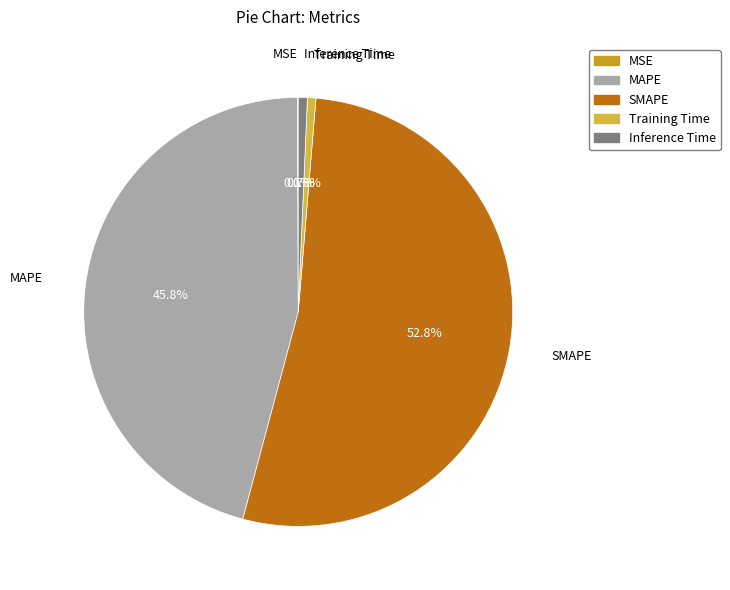

Is the sum of MAPE and Inference Time greater than half?

No